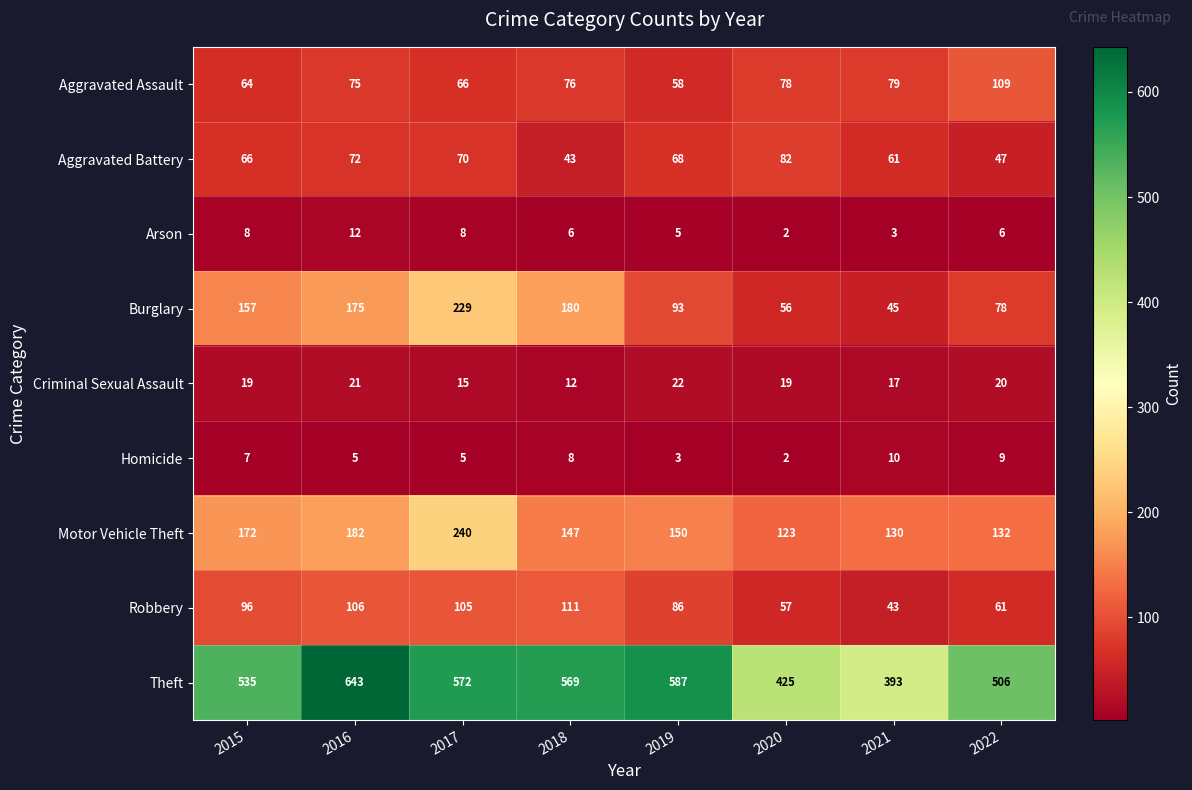

The value of Aggravated Assault at 2021 is 115. True or false?

False